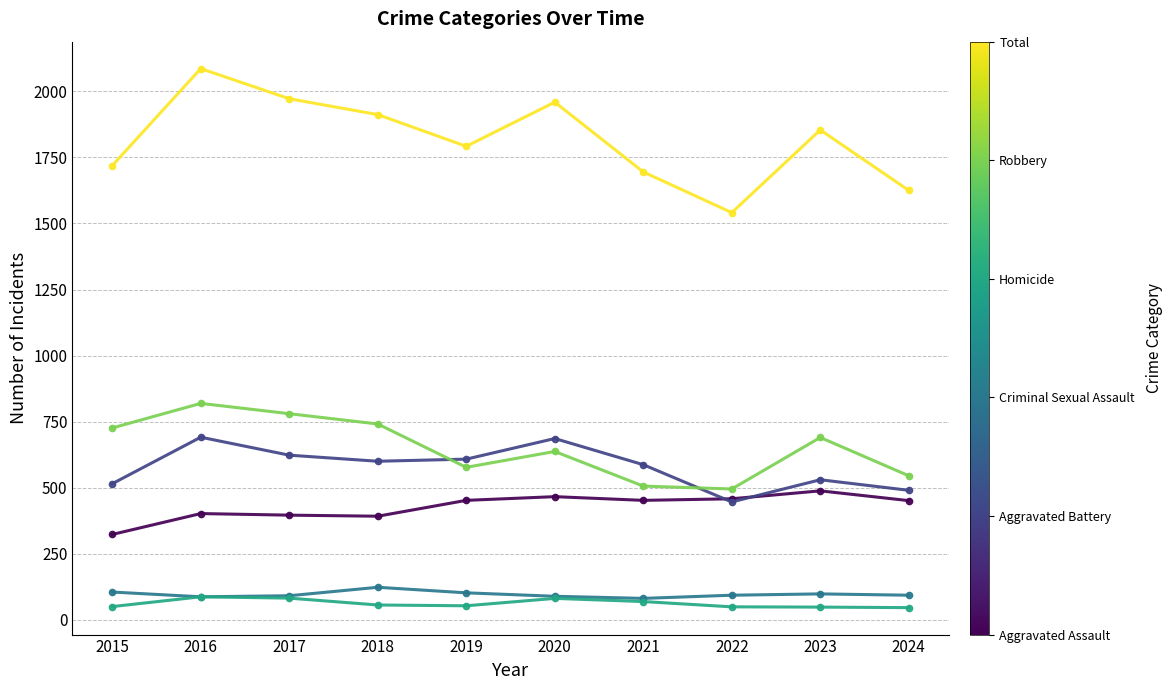

What is the total value across all series at 2021?

3390